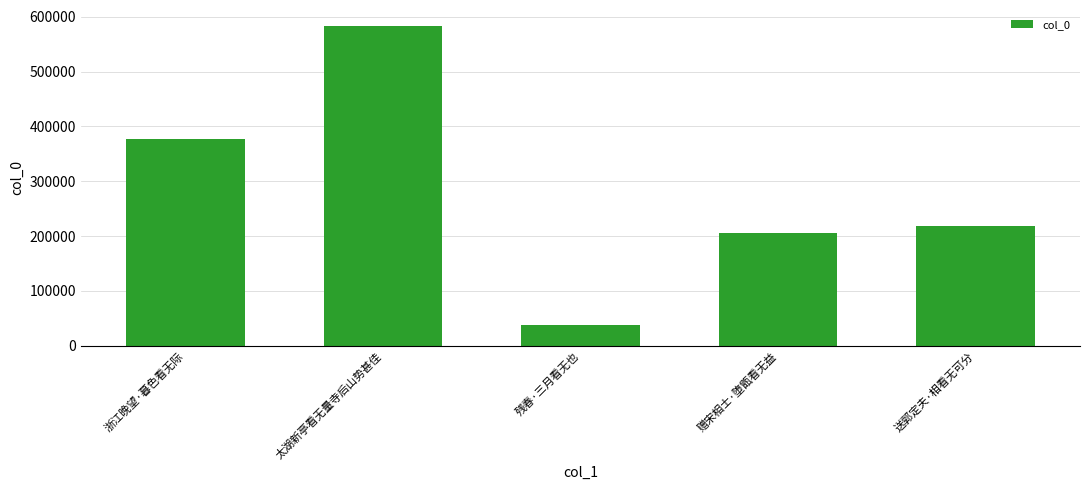

Rank the categories by value from highest to lowest.

太湖新亭看无量寺后山势甚佳, 浙江晚望·暮色看无际, 送郭定夫·相看无可分, 赠宋相士·堕甑看无益, 残春·三月看无也